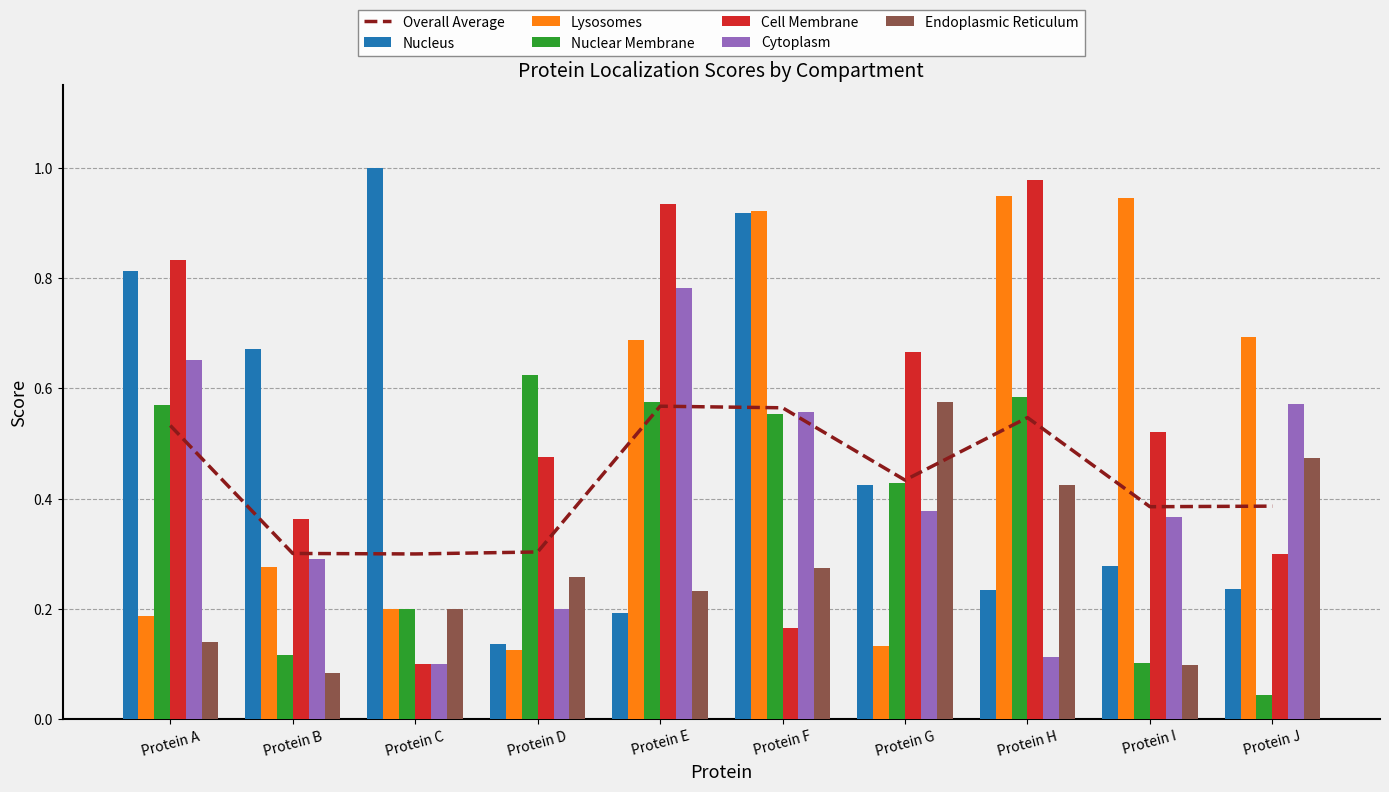

What is the maximum value for Lysosomes?

0.9